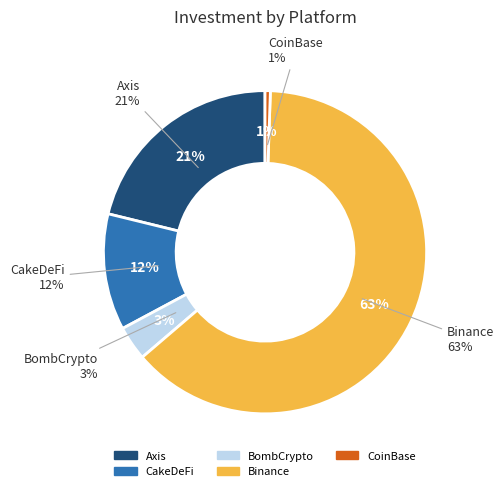

Count the number of slices in the pie.

5